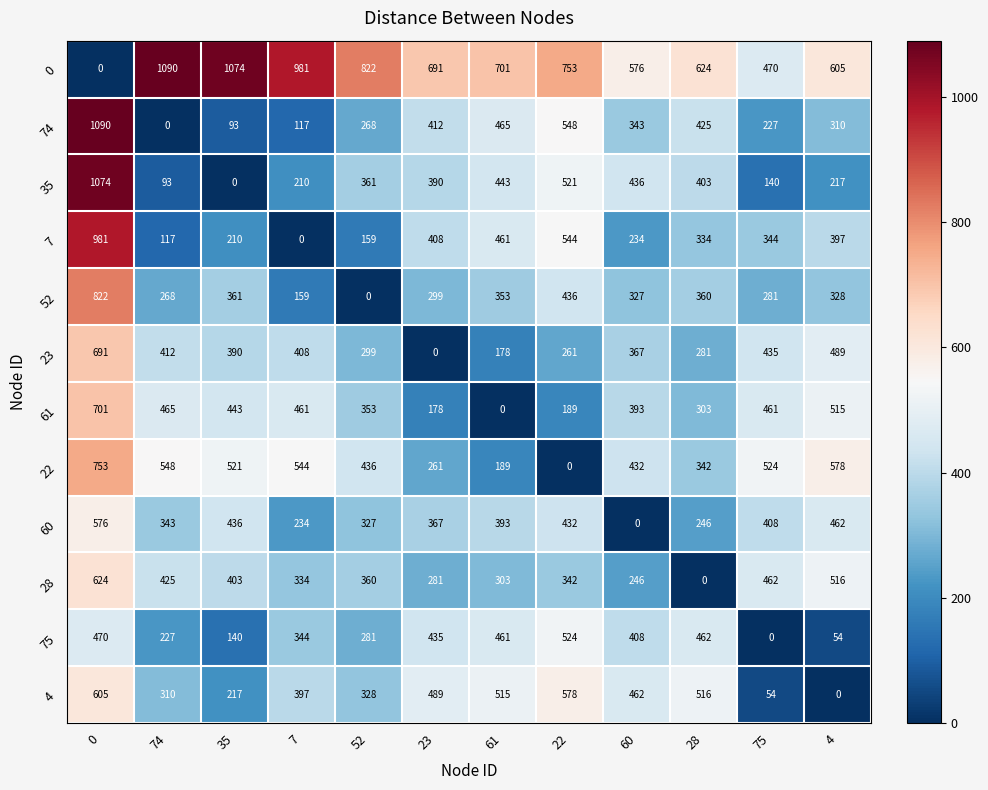

Is it true that 74 equals 197 at 7?

False